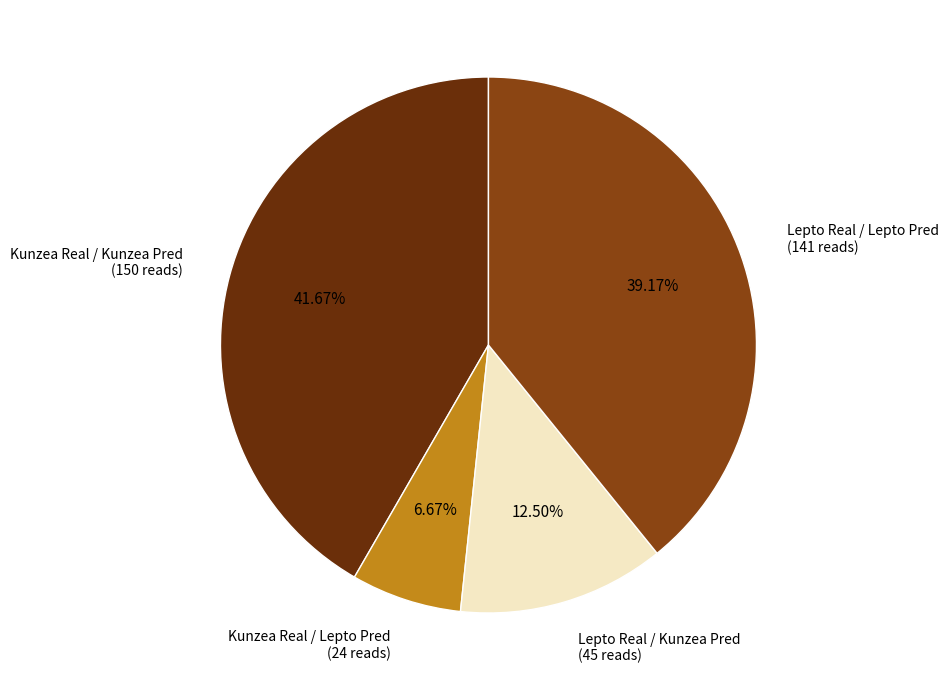

The Lepto Real / Lepto Pred slice represents 49% of the pie. True or false?

False